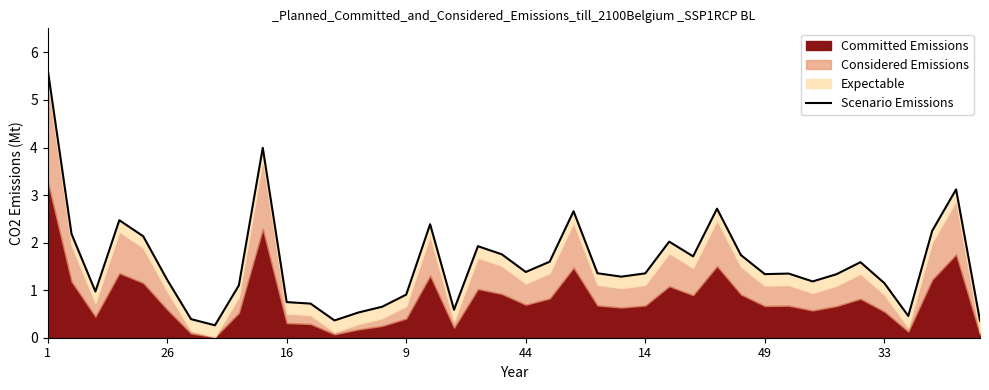

Reading left to right, list all the values displayed in this chart.

5.7	2.2	1.0	2.5	2.1	1.2	0.4	0.3	1.1	4.0	0.7	0.7	0.4	0.5	0.7	0.9	2.4	0.6	1.9	1.8	1.4	1.6	2.7	1.4	1.3	1.4	2.0	1.7	2.7	1.7	1.3	1.3	1.2	1.3	1.6	1.1	0.5	2.2	3.1	0.4